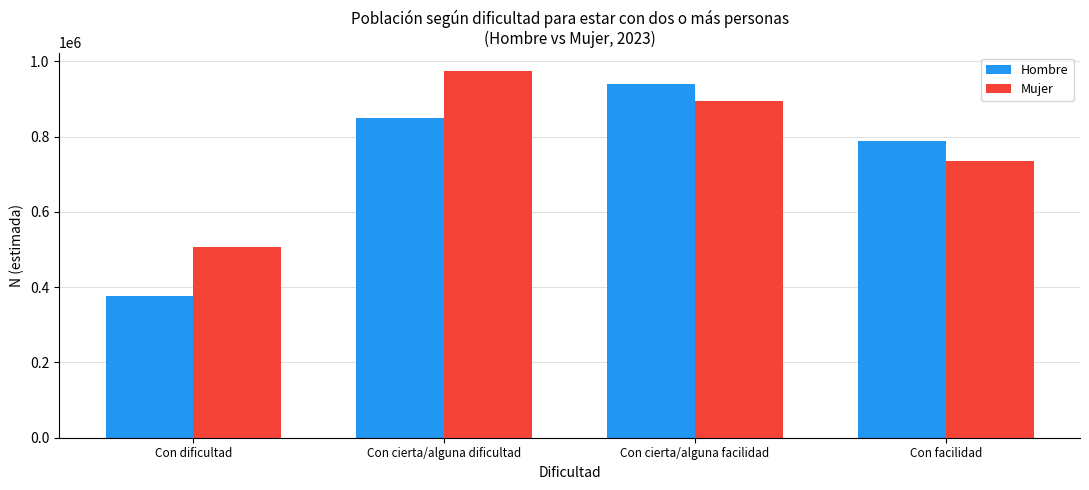

Rank the series by their average value, from lowest to highest.

Hombre, Mujer